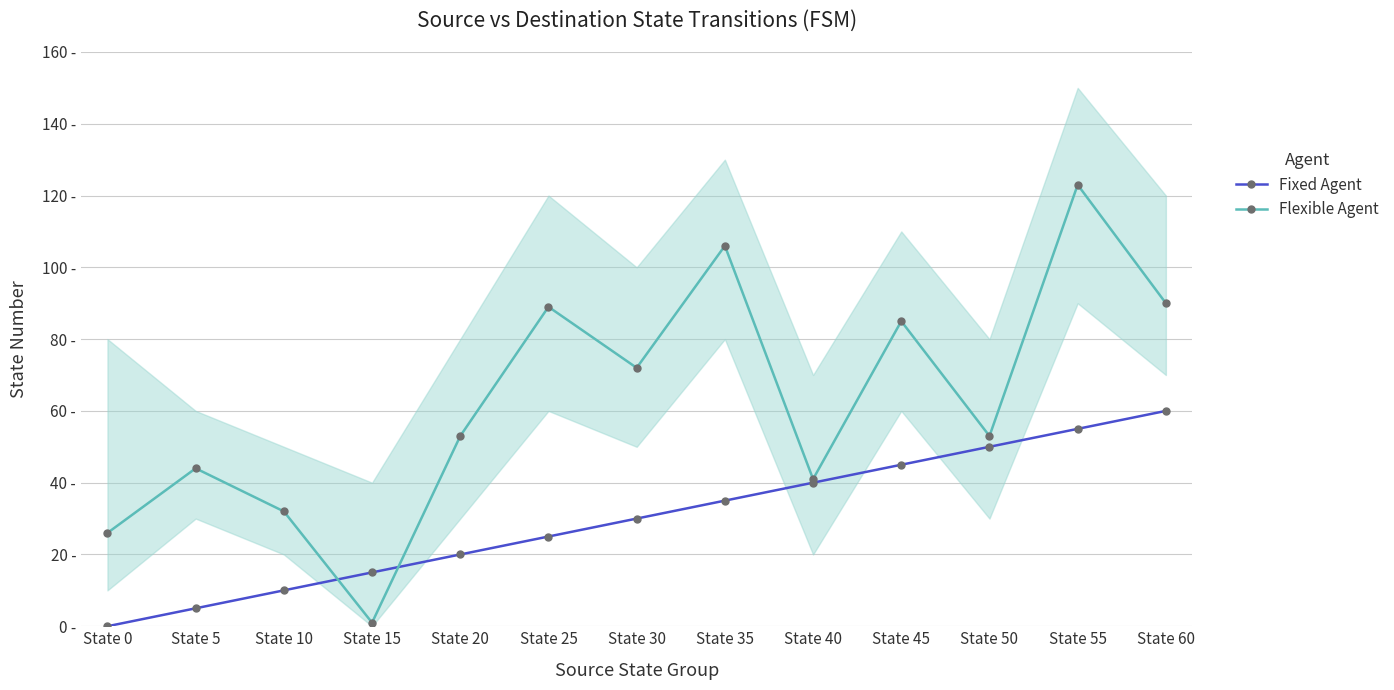

Does the chart display data point markers on the line(s)?

Yes